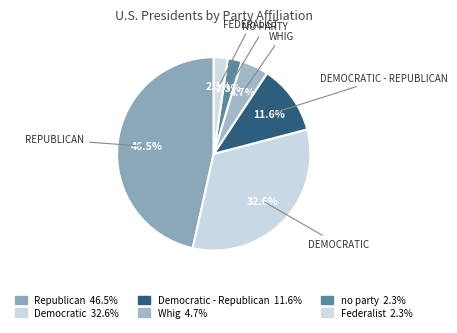

What is the smallest slice in the pie chart?

no party